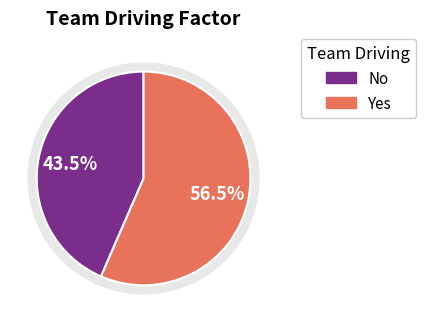

Between Yes and No, which is larger?

Yes